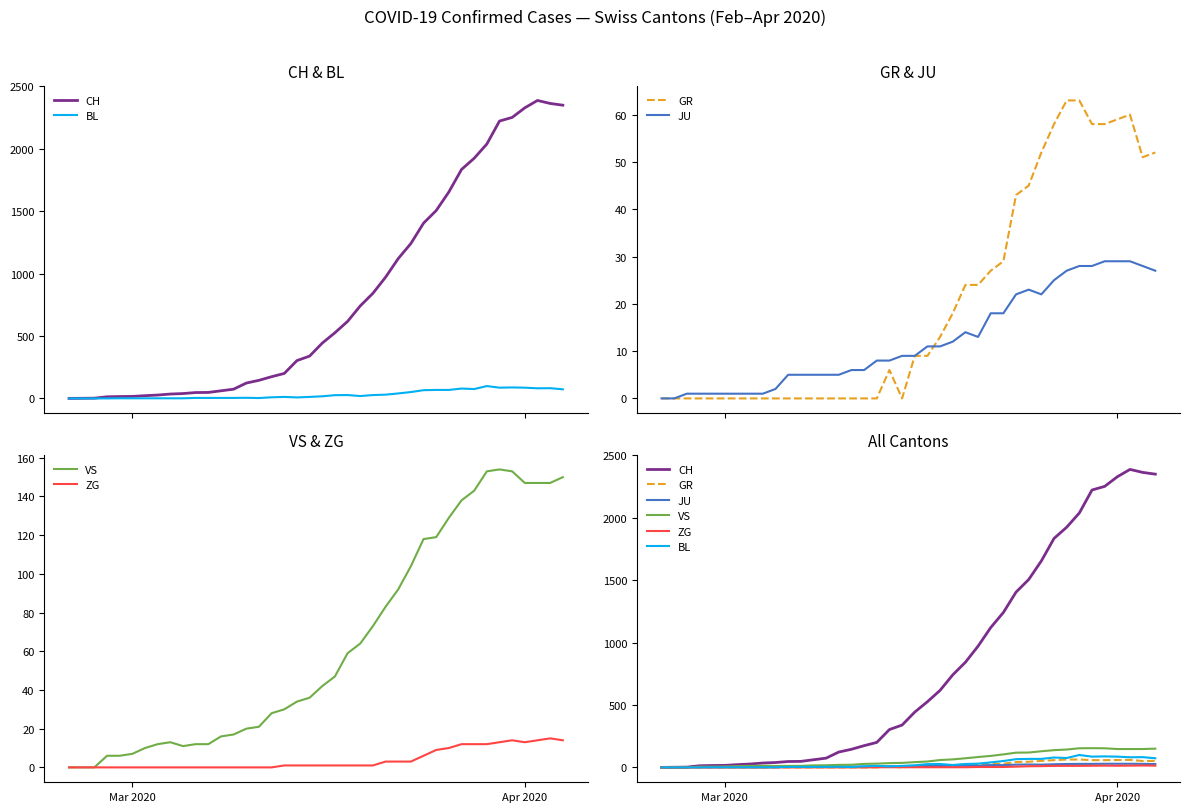

Reading right to left, list all the values displayed in this chart.

CH: 2349	2363	2387	2328	2251	2222	2038	1924	1834	1654	1505	1404	1241	1120	971	842	741	617	526	443	339	303	200	174	145	123	74	61	48	47	39	35	27	22	16	15	13	2	1	0
BL: 73	82	81	86	88	86	99	75	79	68	68	66	51	40	30	27	19	27	26	17	12	8	12	9	3	5	4	4	4	4	1	1	1	1	1	1	0	0	0	0
GR: 52	51	60	59	58	58	63	63	58	52	45	43	29	27	24	24	18	13	9	9	0	6	0	0	0	0	0	0	0	0	0	0	0	0	0	0	0	0	0	0
JU: 27	28	29	29	29	28	28	27	25	22	23	22	18	18	13	14	12	11	11	9	9	8	8	6	6	5	5	5	5	5	2	1	1	1	1	1	1	1	0	0
VS: 150	147	147	147	153	154	153	143	138	129	119	118	104	92	83	73	64	59	47	42	36	34	30	28	21	20	17	16	12	12	11	13	12	10	7	6	6	0	0	0
ZG: 14	15	14	13	14	13	12	12	12	10	9	6	3	3	3	1	1	1	1	1	1	1	1	0	0	0	0	0	0	0	0	0	0	0	0	0	0	0	0	0